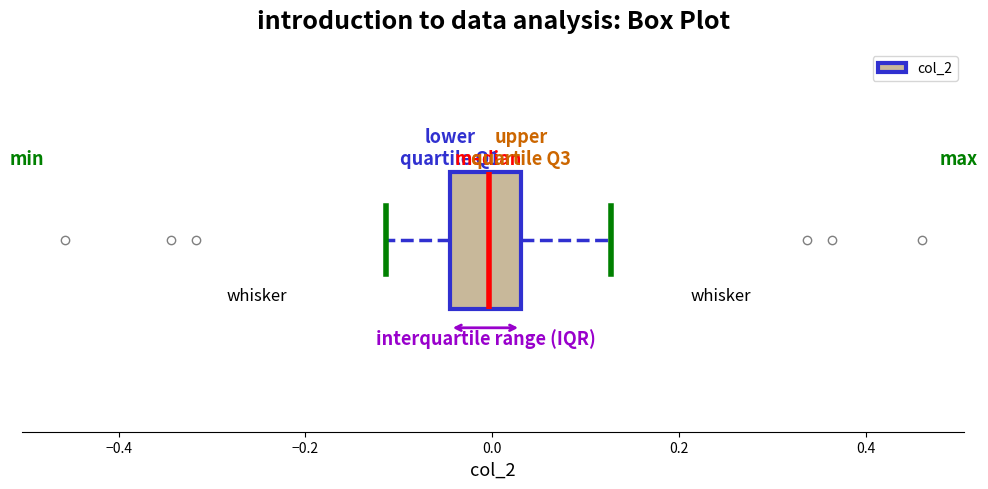

Read this box plot against the x-axis: the position of the median line, the range covered by the box, and the ends of both whiskers. The values are not printed on the chart, so give them approximately, as read against the axis.

median 0.00, box -0.04 to 0.04, whiskers -0.12 to 0.12